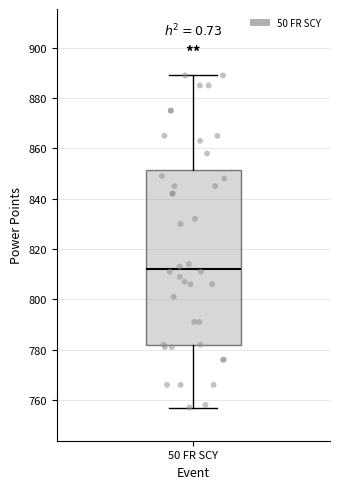

Transcribe this box plot: give where the median line is, the range the box spans, and where the two whiskers end, as read against the y-axis. The values are not printed on the chart, so give them approximately, as read against the axis.

median 812, box 782 to 852, whiskers 758 to 890